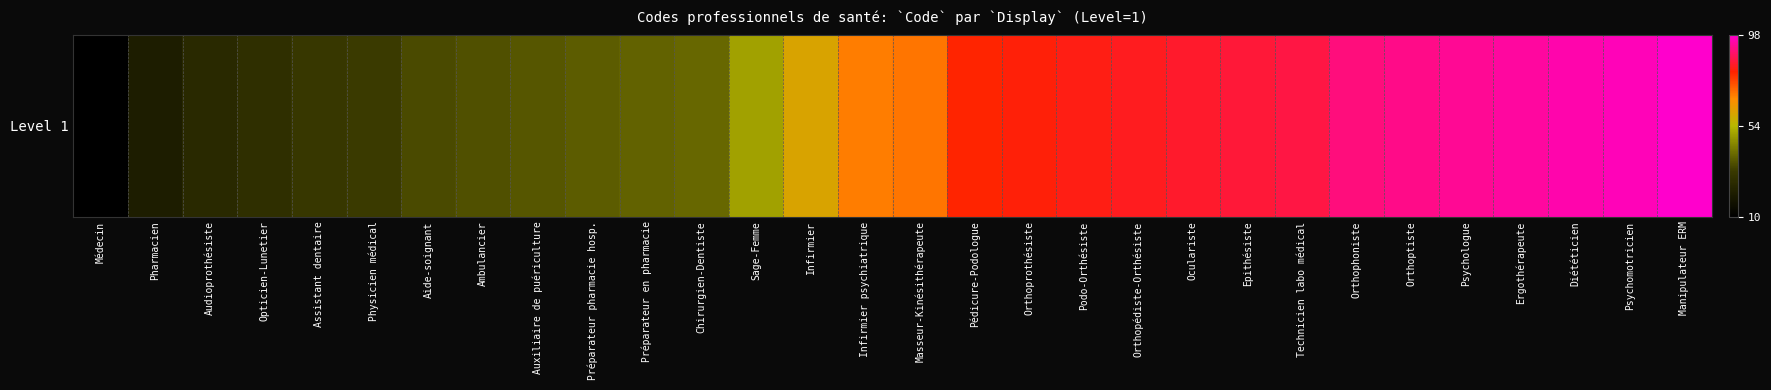

Rank the categories by value from lowest to highest.

Médecin, Pharmacien, Audioprothésiste, Opticien-Lunetier, Assistant dentaire, Physicien médical, Aide-soignant, Ambulancier, Auxiliaire de puériculture, Préparateur pharmacie hosp., Préparateur en pharmacie, Chirurgien-Dentiste, Sage-Femme, Infirmier, Infirmier psychiatrique, Masseur-Kinésithérapeute, Pédicure-Podologue, Orthoprothésiste, Podo-Orthésiste, Orthopédiste-Orthésiste, Oculariste, Epithésiste, Technicien labo médical, Orthophoniste, Orthoptiste, Psychologue, Ergothérapeute, Diététicien, Psychomotricien, Manipulateur ERM